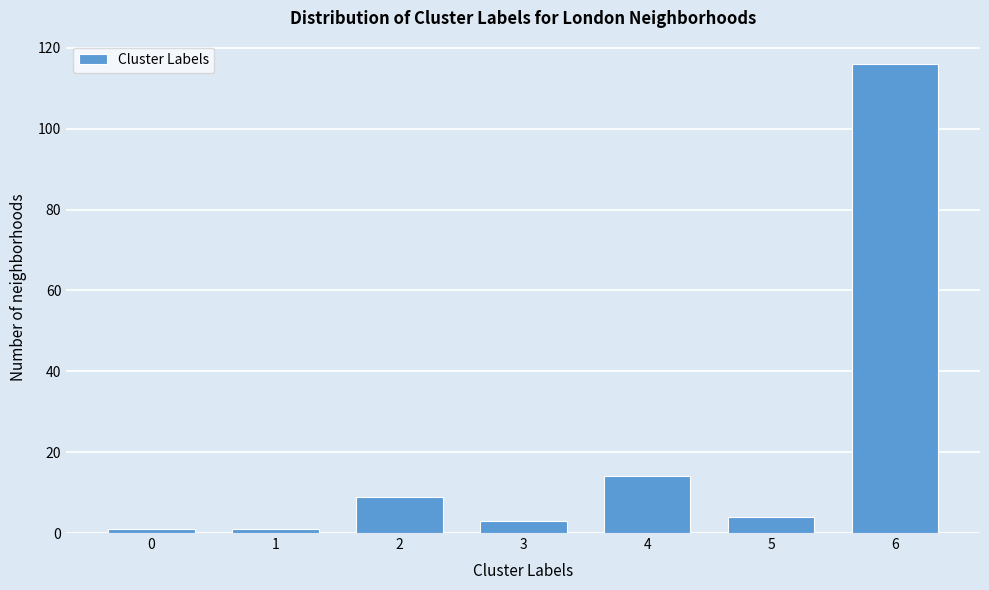

Reading right to left, extract all data points from this chart.

6=116	5=4	4=14	3=3	2=9	1=1	0=1